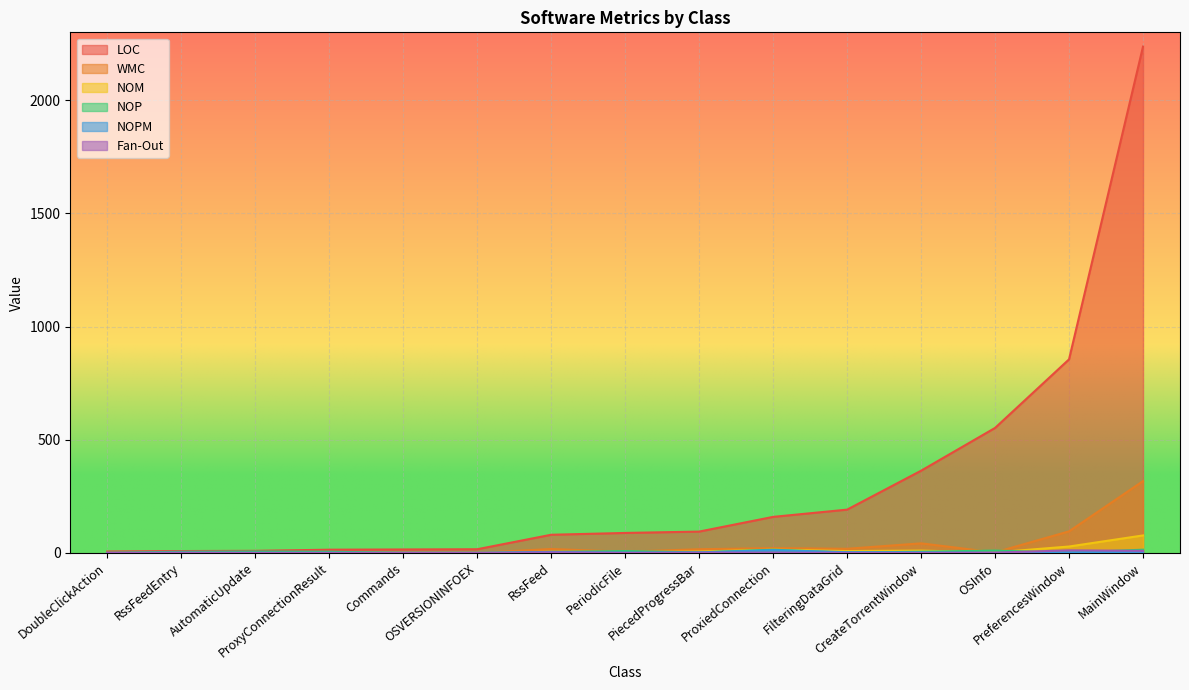

How many lines are shown in the chart?

6